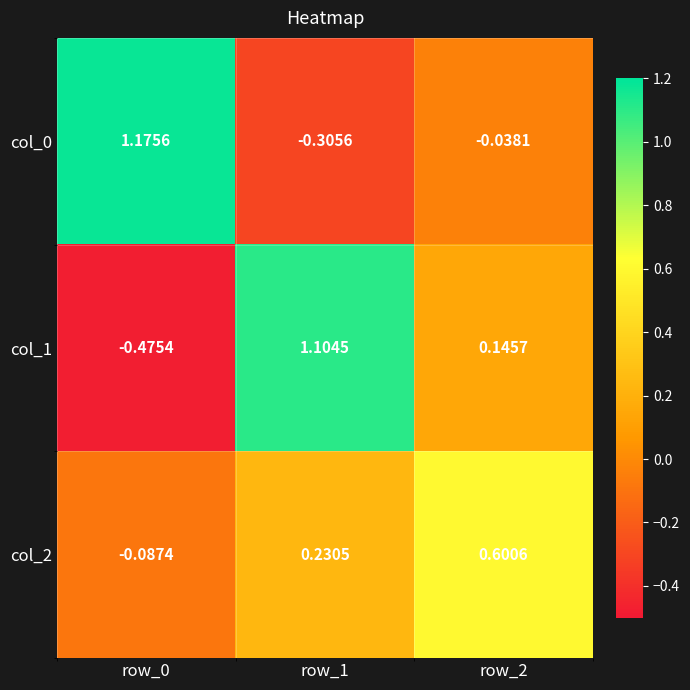

Is the value of col_0 at row_2 greater than the value of col_2 at row_0?

Yes